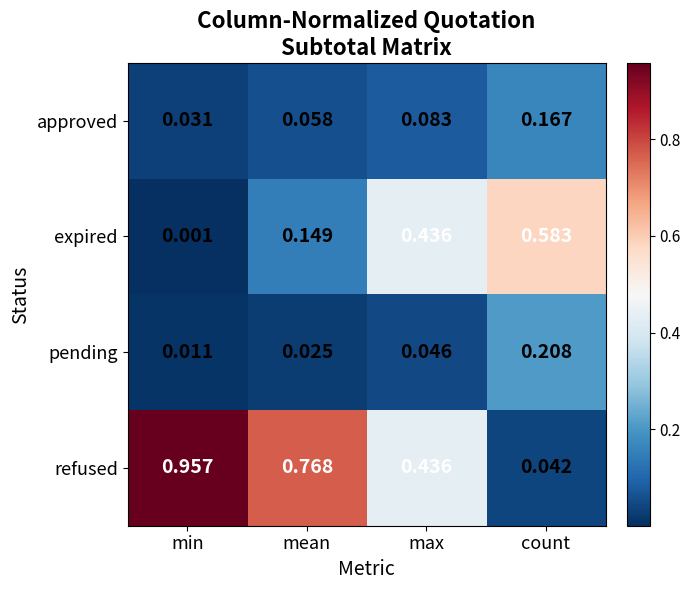

At count, list the series in order from largest to smallest.

expired, pending, approved, refused